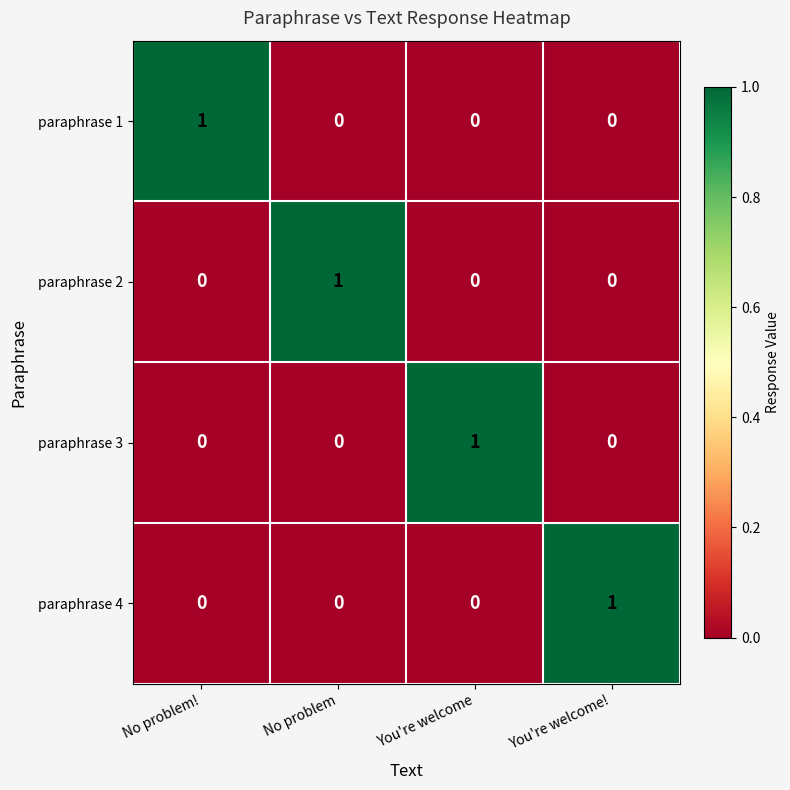

At how many categories does at least one series exceed 0?

4